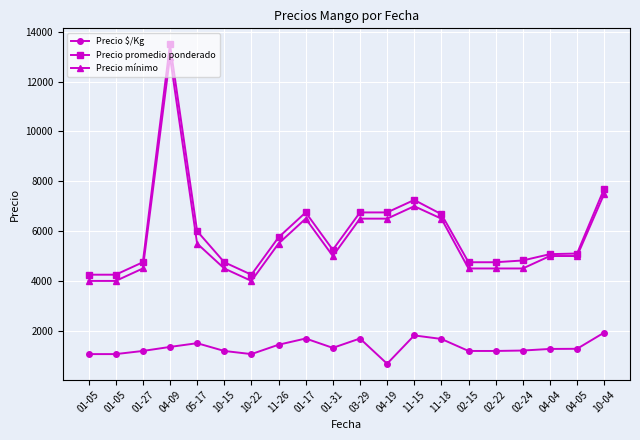

Rank the categories by Precio $/Kg value from lowest to highest.

04-19, 01-05, 01-05, 10-22, 01-27, 10-15, 02-15, 02-22, 02-24, 04-04, 04-05, 01-31, 04-09, 11-26, 05-17, 11-18, 01-17, 03-29, 11-15, 10-04